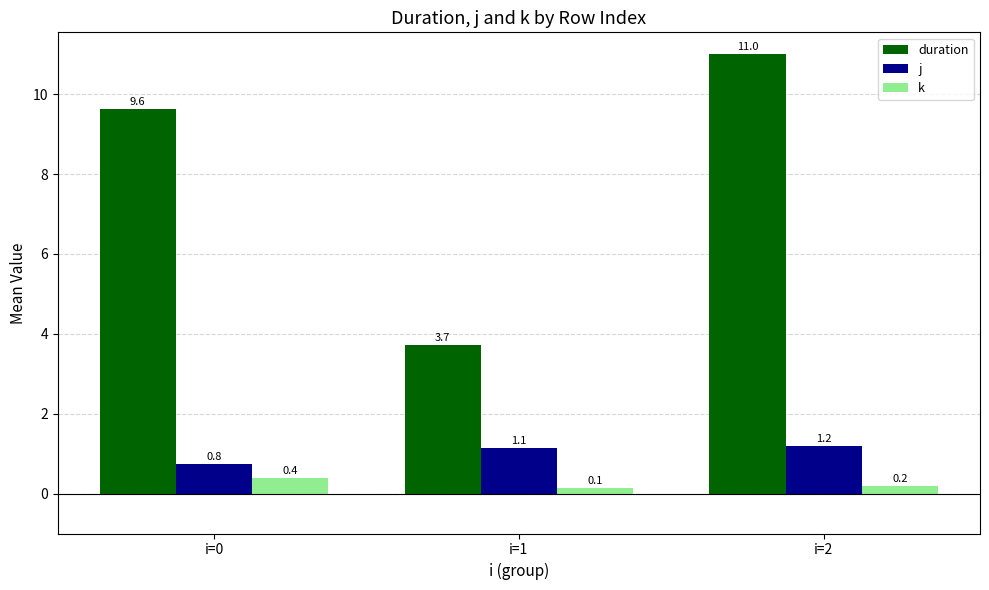

What is the sum of all k values?

0.7